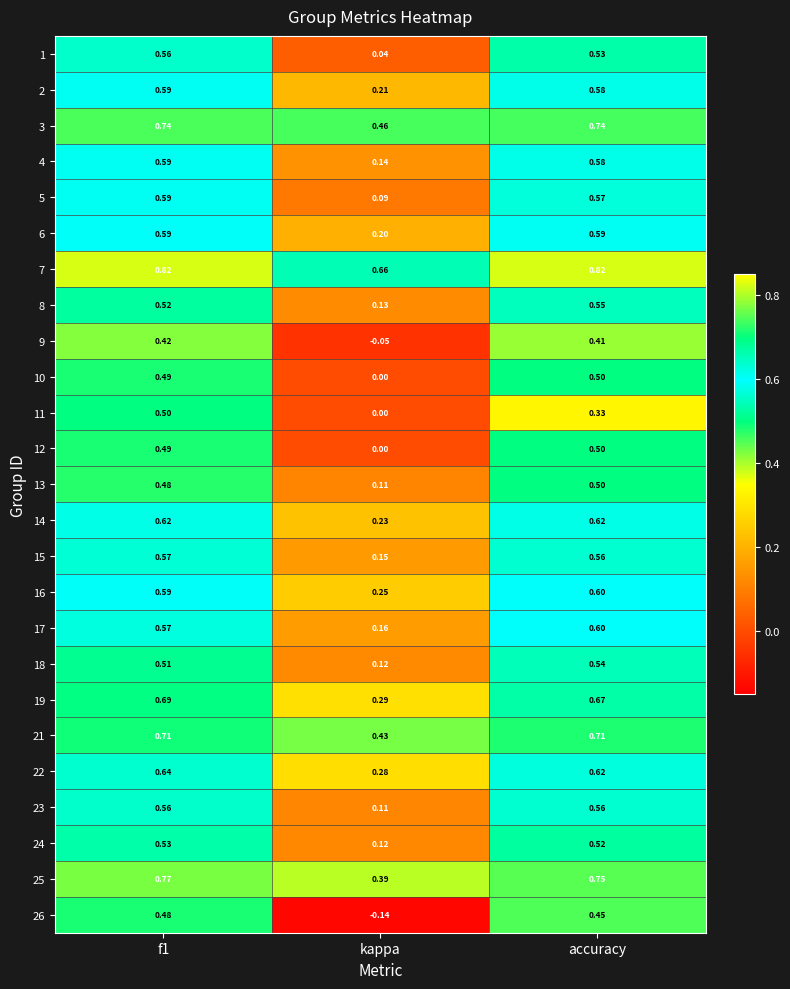

How many categories are shown in the chart?

3